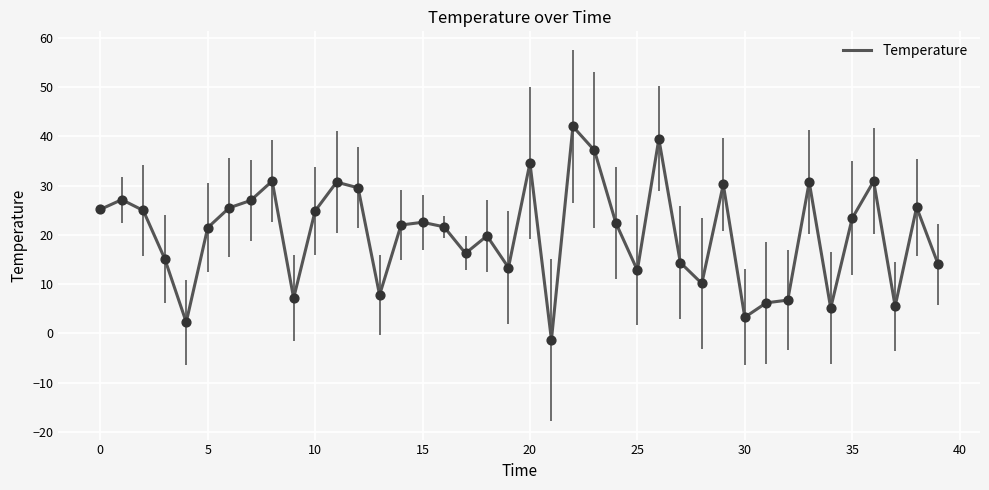

Is this an area chart (filled region under the line)?

No